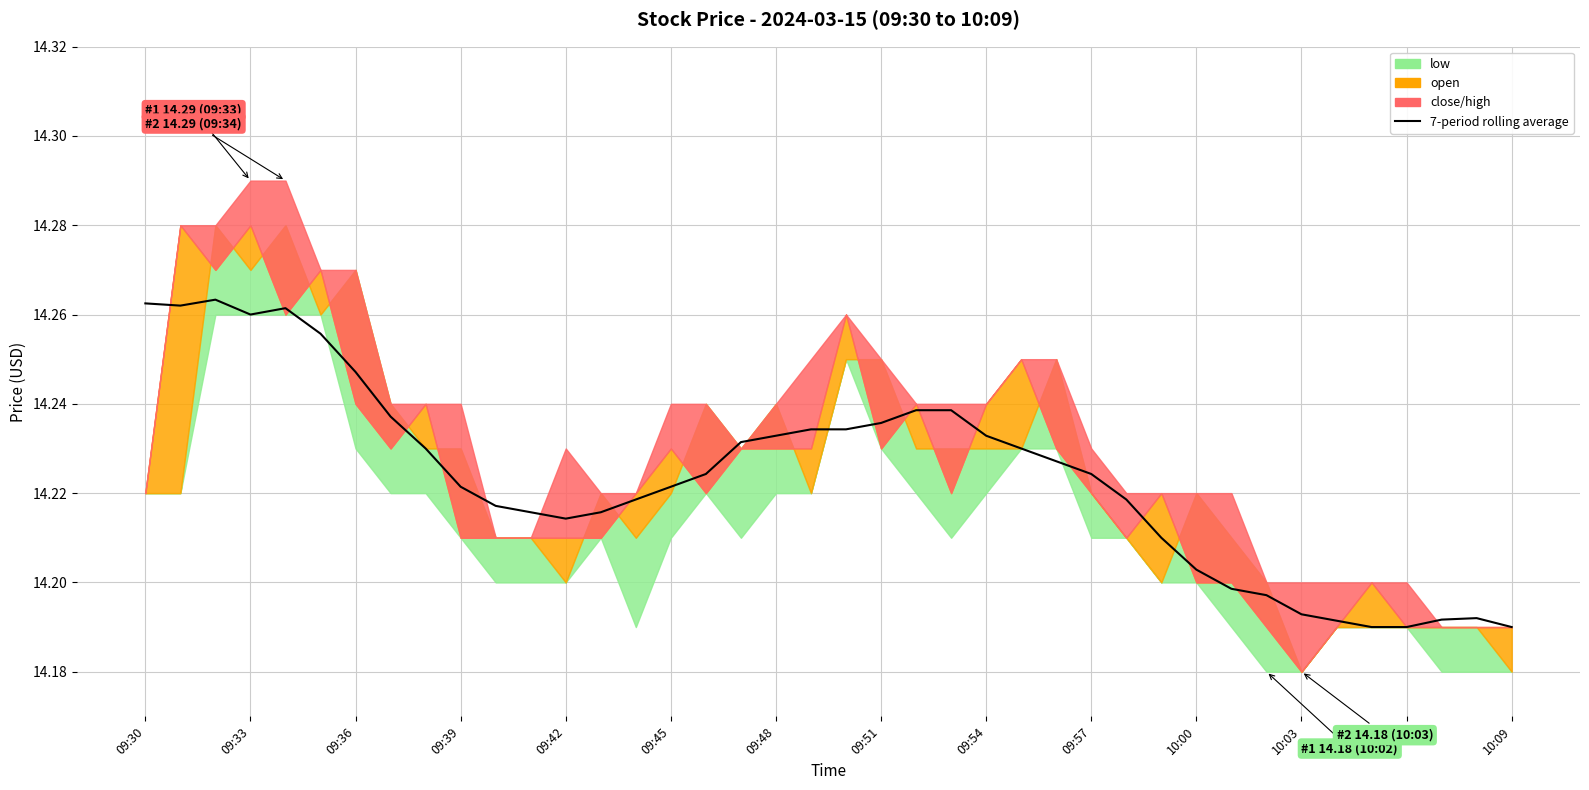

What is the difference between the second highest and second lowest values?

0.1